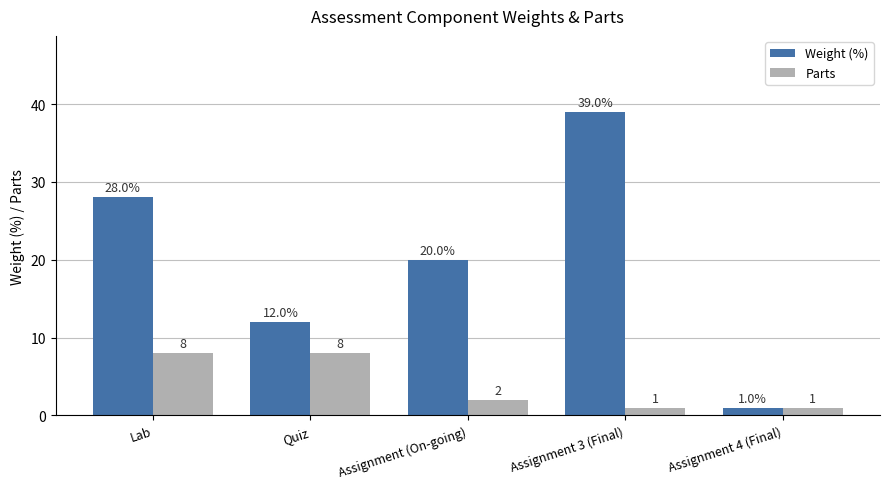

Count the Parts values in the range 1 to 8.

5